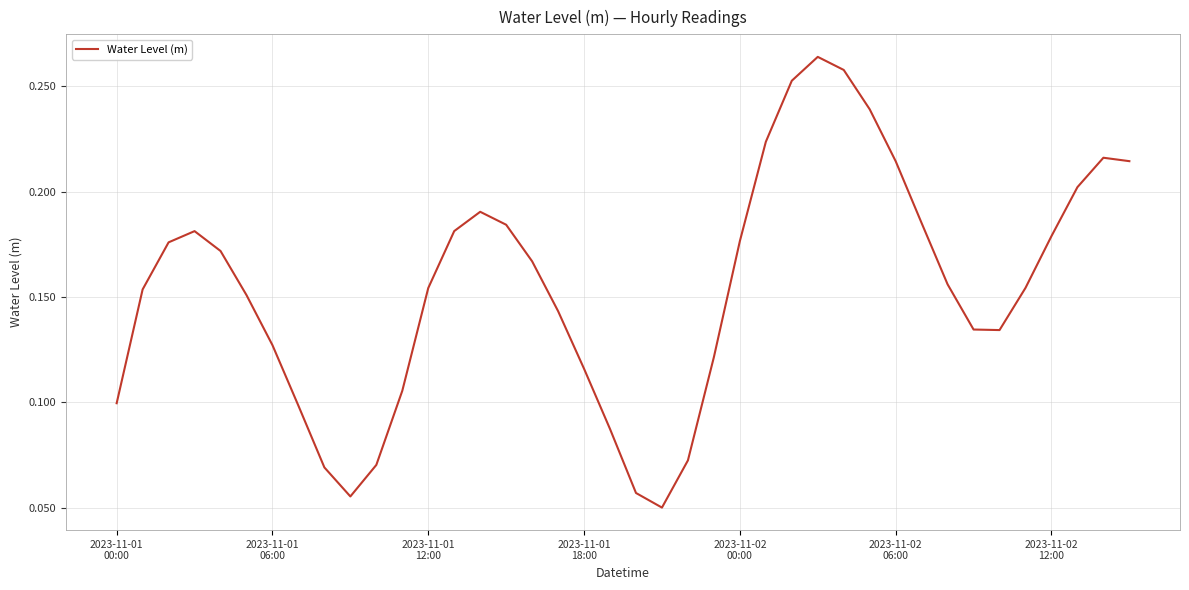

Which category has the highest value across all series?

27